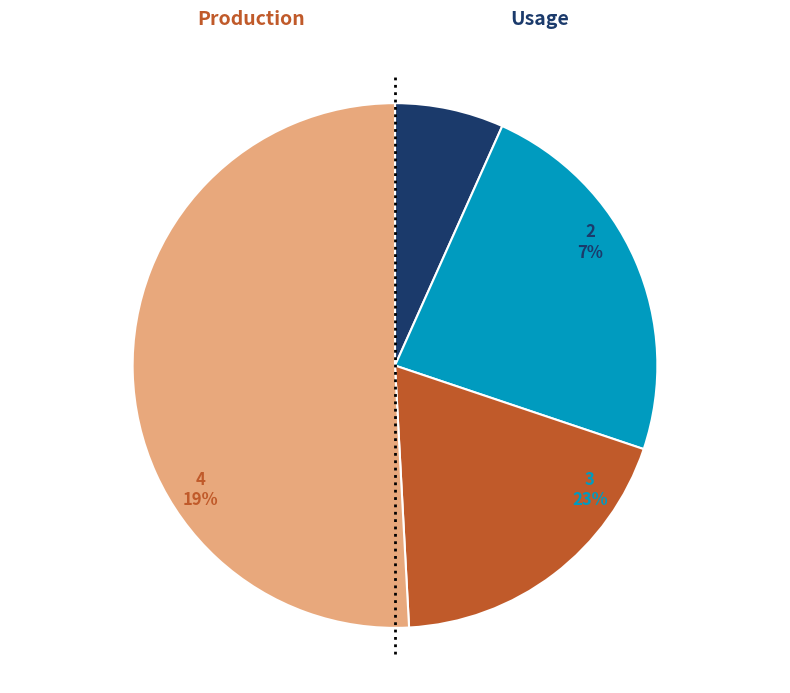

Which category has the biggest portion of the pie?

5